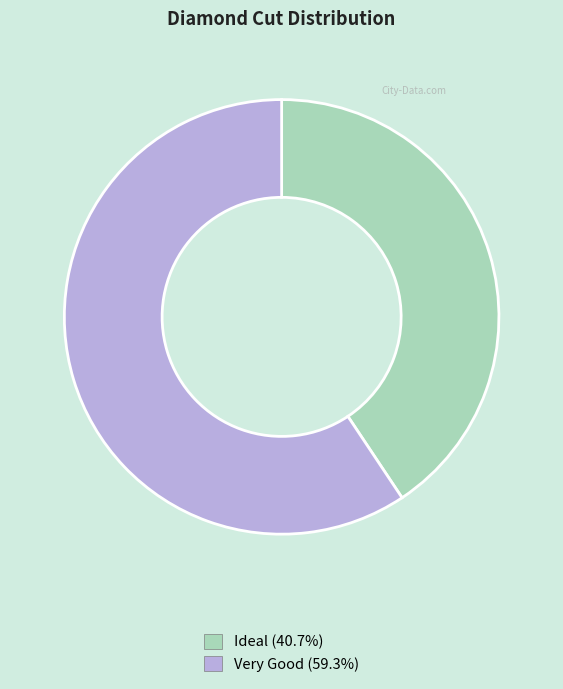

Which has a higher value, Ideal or Very Good?

Very Good